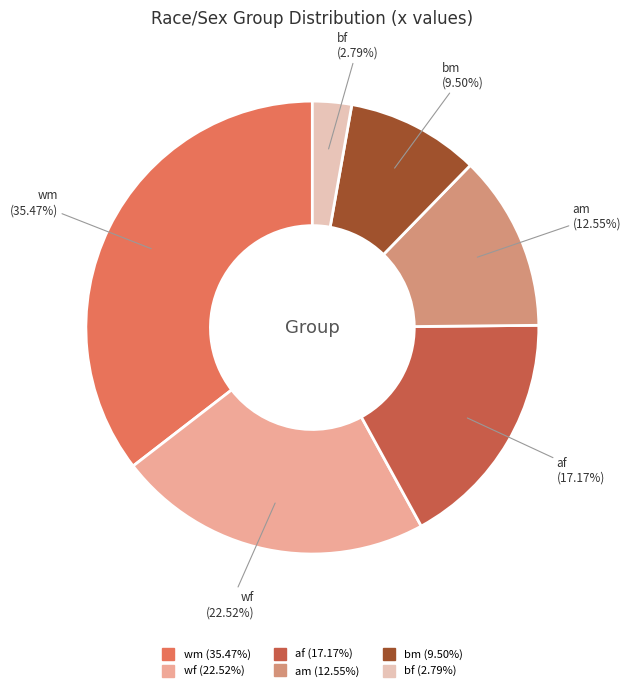

Does any single category account for the majority?

No